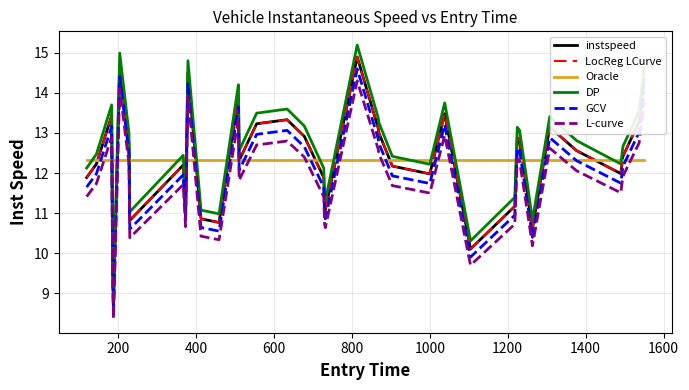

Does the chart have visible grid lines?

Yes